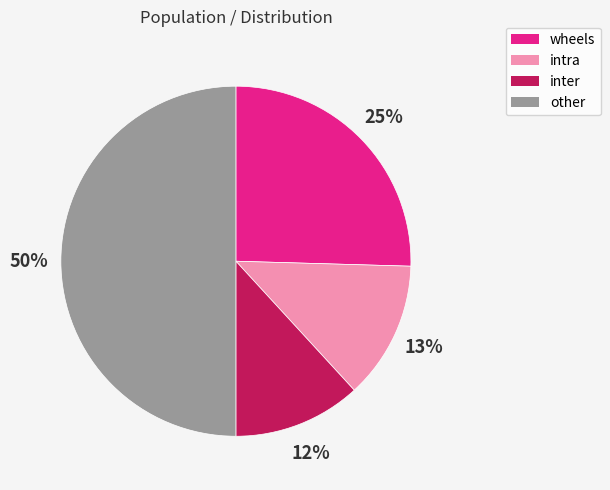

What is the ratio of the value at intra to the value at wheels?

0.5